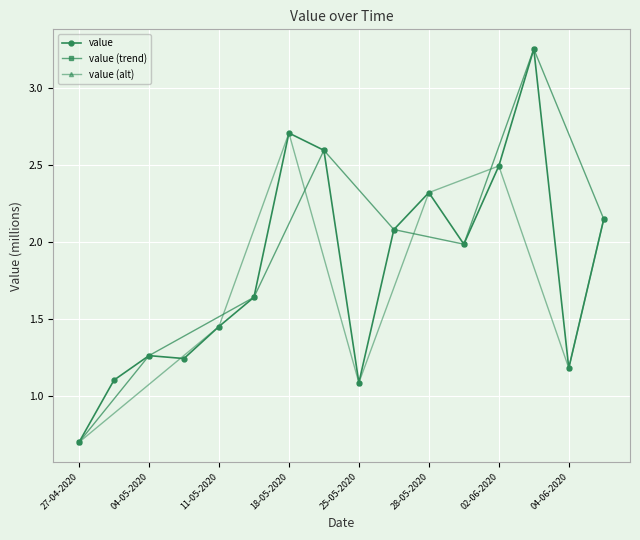

Rank the categories by value from highest to lowest.

03-06-2020, 18-05-2020, 20-05-2020, 02-06-2020, 28-05-2020, 05-06-2020, 27-05-2020, 01-06-2020, 13-05-2020, 11-05-2020, 04-05-2020, 06-05-2020, 04-06-2020, 29-04-2020, 25-05-2020, 27-04-2020